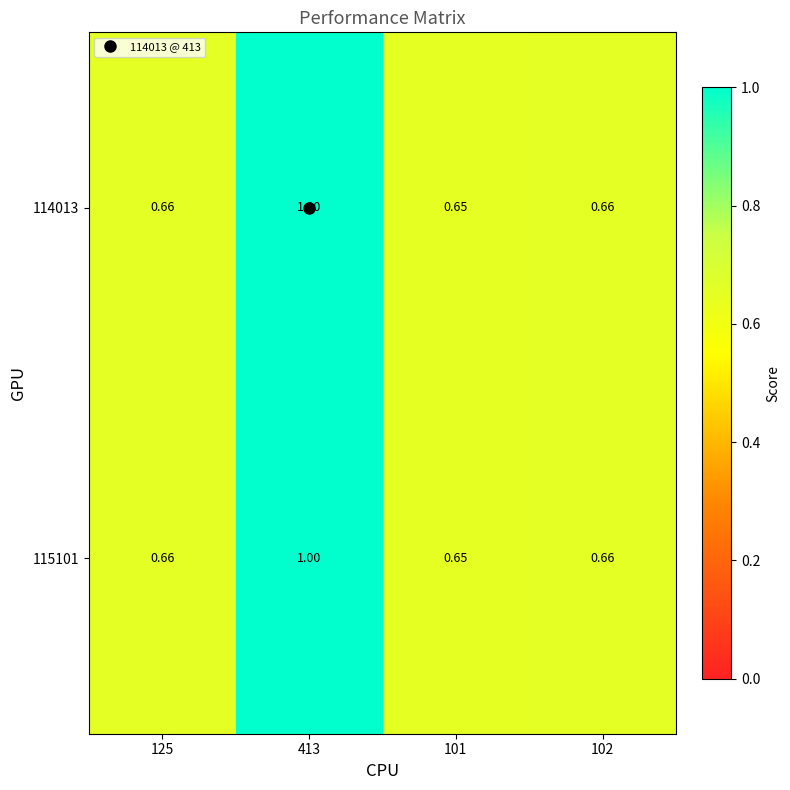

Which series changed the most between 125 and 413?

114013